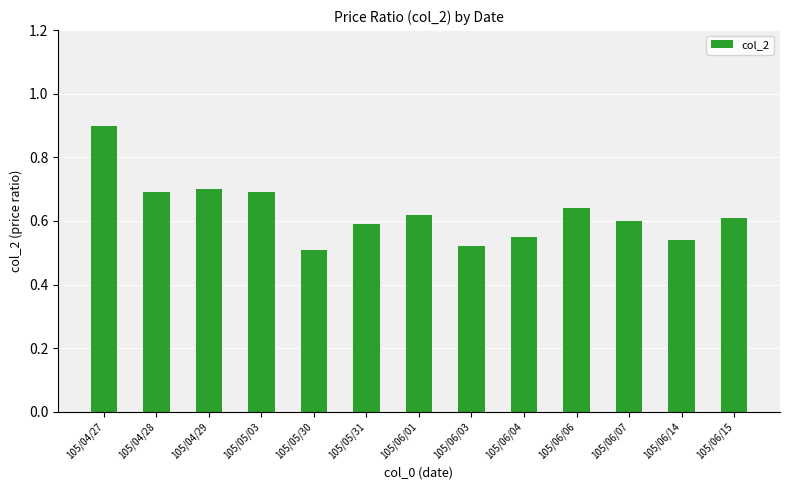

What is the difference between the values at 105/06/07 and 105/04/27?

0.3